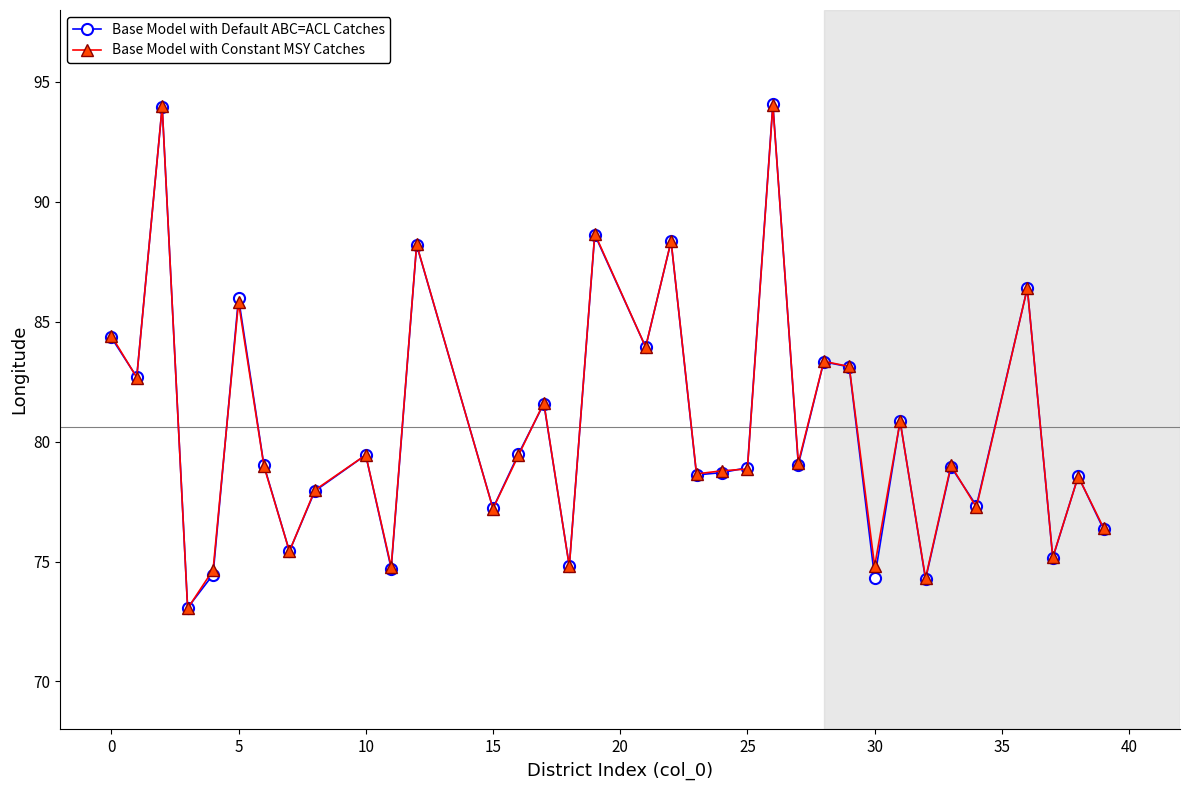

What is the value of the Base Model with Constant MSY Catches point at the 23rd from the left?

94.0